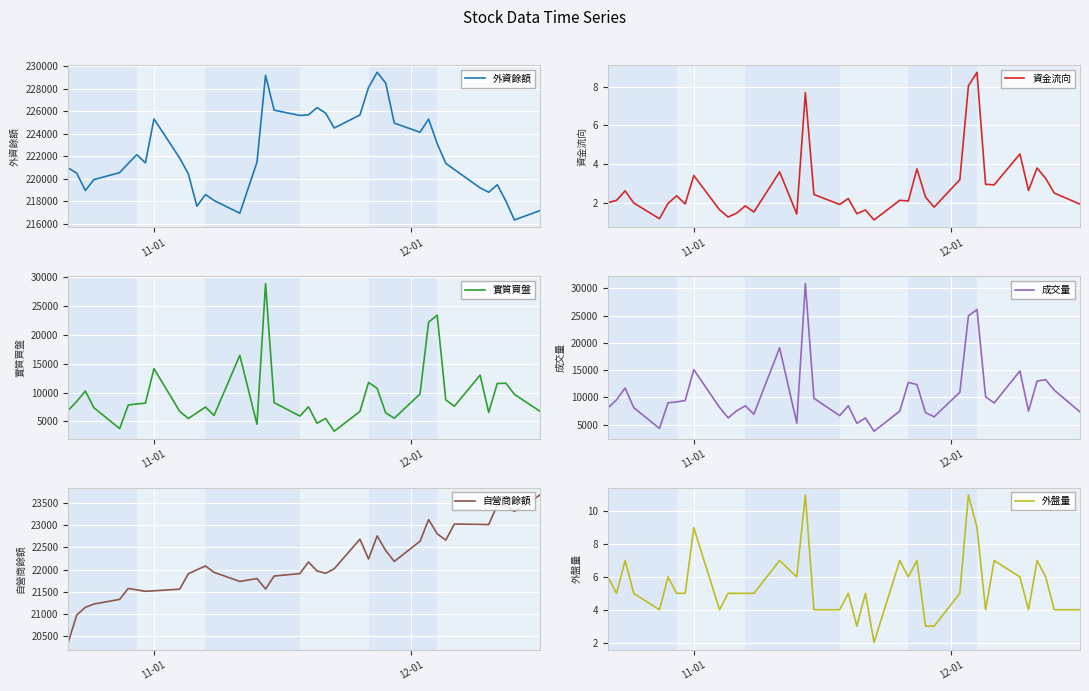

What is the highest value of the 外盤量 series?

11